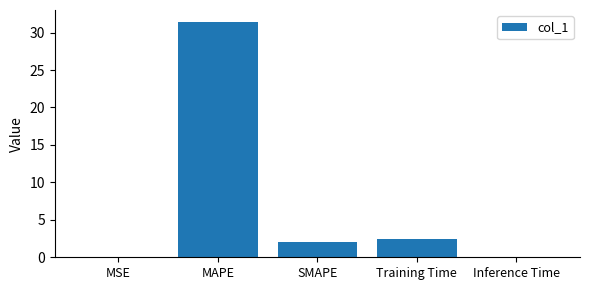

What is the greatest value displayed?

31.4